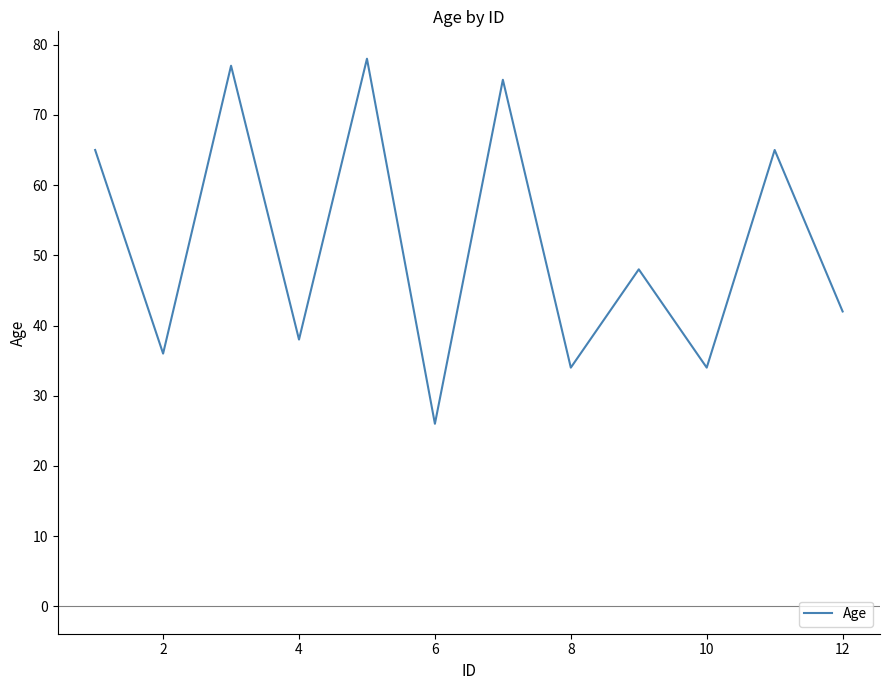

What is the minimum value shown in the chart?

26